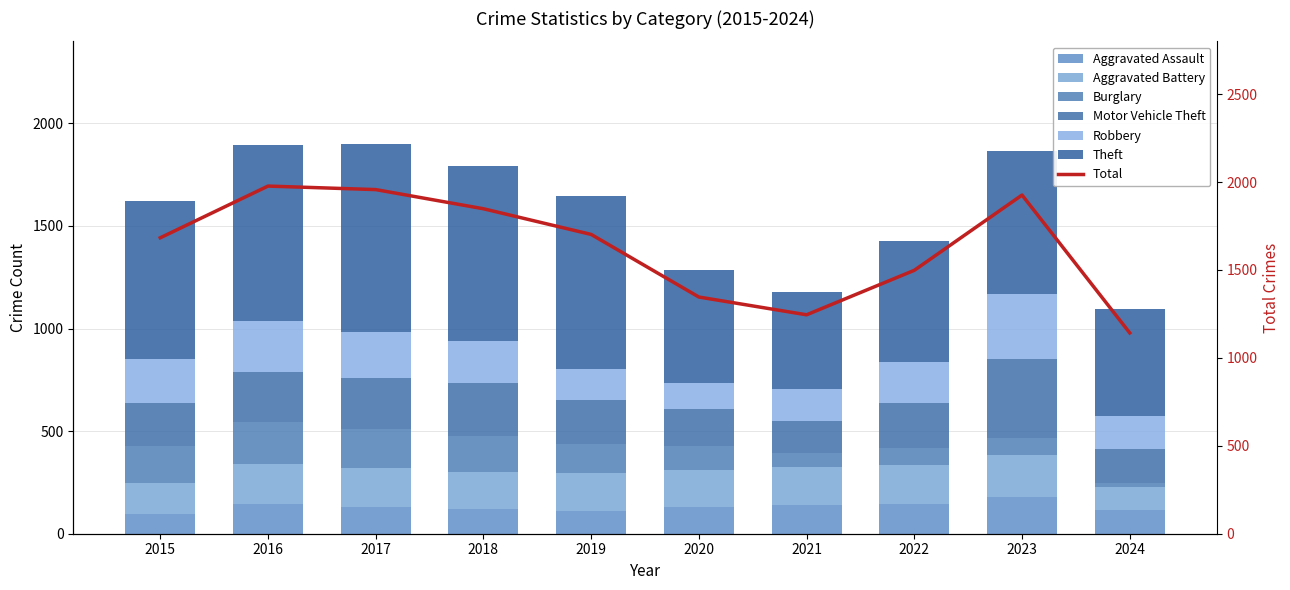

The Robbery series shows 212 at 2015. True or false?

True